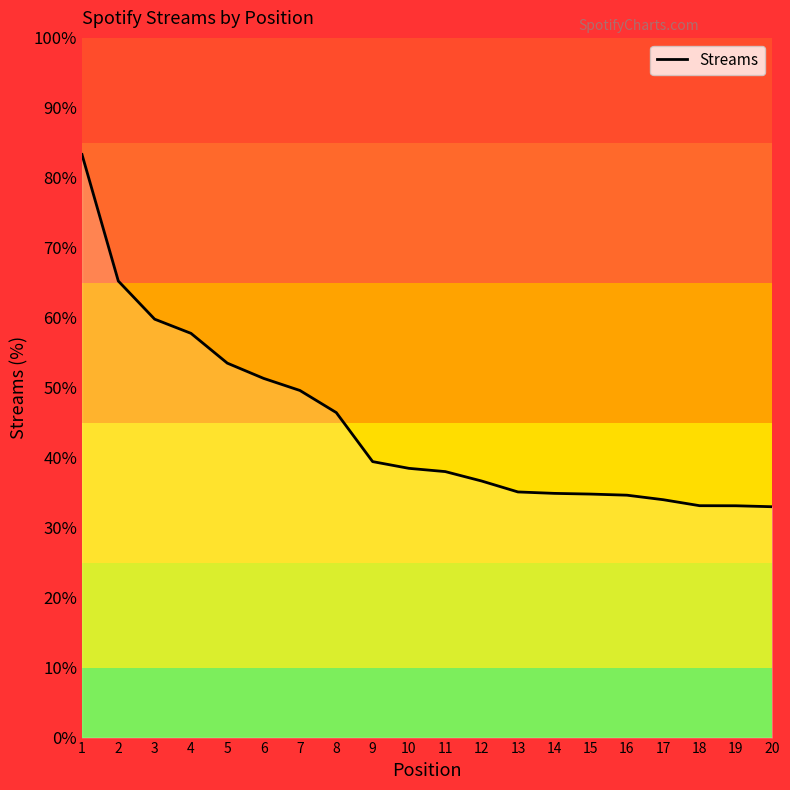

The chart shows a value of 58142 at 20. True or false?

False